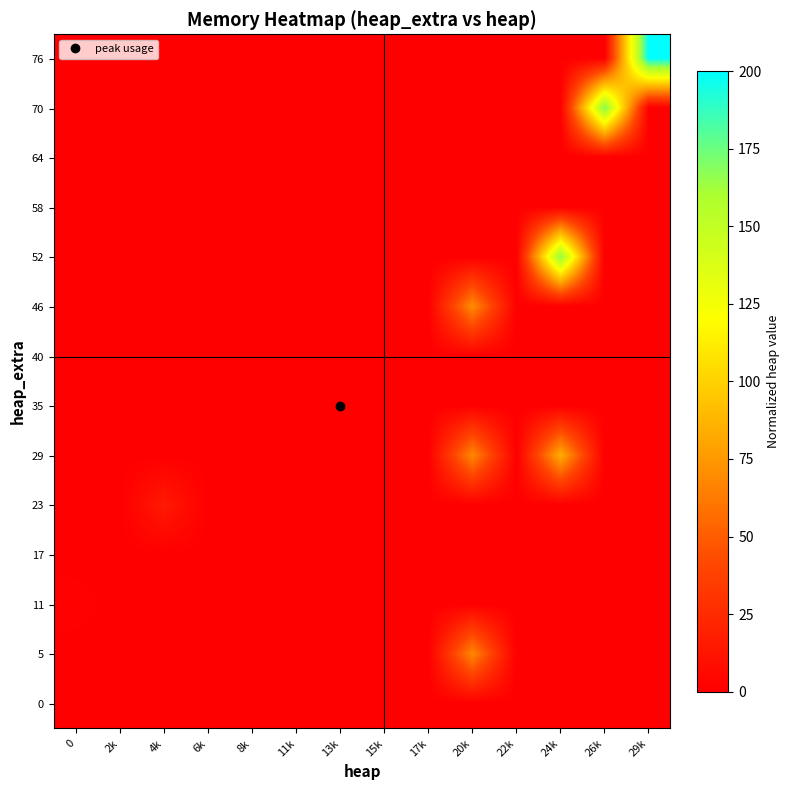

Reading right to left, transcribe all the data shown in this chart.

0: 29k=0.0	26k=0.0	24k=0.0	22k=0.0	20k=0.0	17k=0.0	15k=0.0	13k=0.0	11k=0.0	8k=0.0	6k=0.0	4k=0.0	2k=0.0	0=0.0
5: 29k=0.0	26k=0.0	24k=0.0	22k=0.0	20k=68.5	17k=0.0	15k=0.0	13k=0.0	11k=0.0	8k=0.0	6k=0.0	4k=0.0	2k=0.0	0=0.0
11: 29k=0.0	26k=0.0	24k=0.0	22k=0.0	20k=0.0	17k=0.0	15k=0.0	13k=0.0	11k=0.0	8k=0.0	6k=0.0	4k=0.0	2k=0.0	0=1.6
17: 29k=0.0	26k=0.0	24k=0.0	22k=0.0	20k=0.0	17k=0.0	15k=0.0	13k=0.0	11k=0.0	8k=0.0	6k=0.0	4k=0.0	2k=0.0	0=0.0
23: 29k=0.0	26k=0.0	24k=0.0	22k=0.0	20k=0.0	17k=0.0	15k=0.0	13k=0.0	11k=0.0	8k=0.0	6k=0.0	4k=15.6	2k=0.0	0=0.0
29: 29k=0.0	26k=0.0	24k=84.1	22k=0.0	20k=68.7	17k=0.0	15k=0.0	13k=0.0	11k=0.0	8k=0.0	6k=0.0	4k=0.0	2k=0.0	0=0.0
35: 29k=0.0	26k=0.0	24k=0.0	22k=0.0	20k=0.0	17k=0.0	15k=0.0	13k=0.0	11k=0.0	8k=0.0	6k=0.0	4k=0.0	2k=0.0	0=0.0
40: 29k=0.0	26k=0.0	24k=0.0	22k=0.0	20k=0.0	17k=0.0	15k=0.0	13k=0.0	11k=0.0	8k=0.0	6k=0.0	4k=0.0	2k=0.0	0=0.0
46: 29k=0.0	26k=0.0	24k=0.0	22k=0.0	20k=70.3	17k=0.0	15k=0.0	13k=0.0	11k=0.0	8k=0.0	6k=0.0	4k=0.0	2k=0.0	0=0.0
52: 29k=0.0	26k=0.0	24k=168.7	22k=0.0	20k=0.0	17k=0.0	15k=0.0	13k=0.0	11k=0.0	8k=0.0	6k=0.0	4k=0.0	2k=0.0	0=0.0
58: 29k=0.0	26k=0.0	24k=0.0	22k=0.0	20k=0.0	17k=0.0	15k=0.0	13k=0.0	11k=0.0	8k=0.0	6k=0.0	4k=0.0	2k=0.0	0=0.0
64: 29k=0.0	26k=0.0	24k=0.0	22k=0.0	20k=0.0	17k=0.0	15k=0.0	13k=0.0	11k=0.0	8k=0.0	6k=0.0	4k=0.0	2k=0.0	0=0.0
70: 29k=0.0	26k=171.9	24k=0.0	22k=0.0	20k=0.0	17k=0.0	15k=0.0	13k=0.0	11k=0.0	8k=0.0	6k=0.0	4k=0.0	2k=0.0	0=0.0
76: 29k=200.0	26k=0.0	24k=0.0	22k=0.0	20k=0.0	17k=0.0	15k=0.0	13k=0.0	11k=0.0	8k=0.0	6k=0.0	4k=0.0	2k=0.0	0=0.0